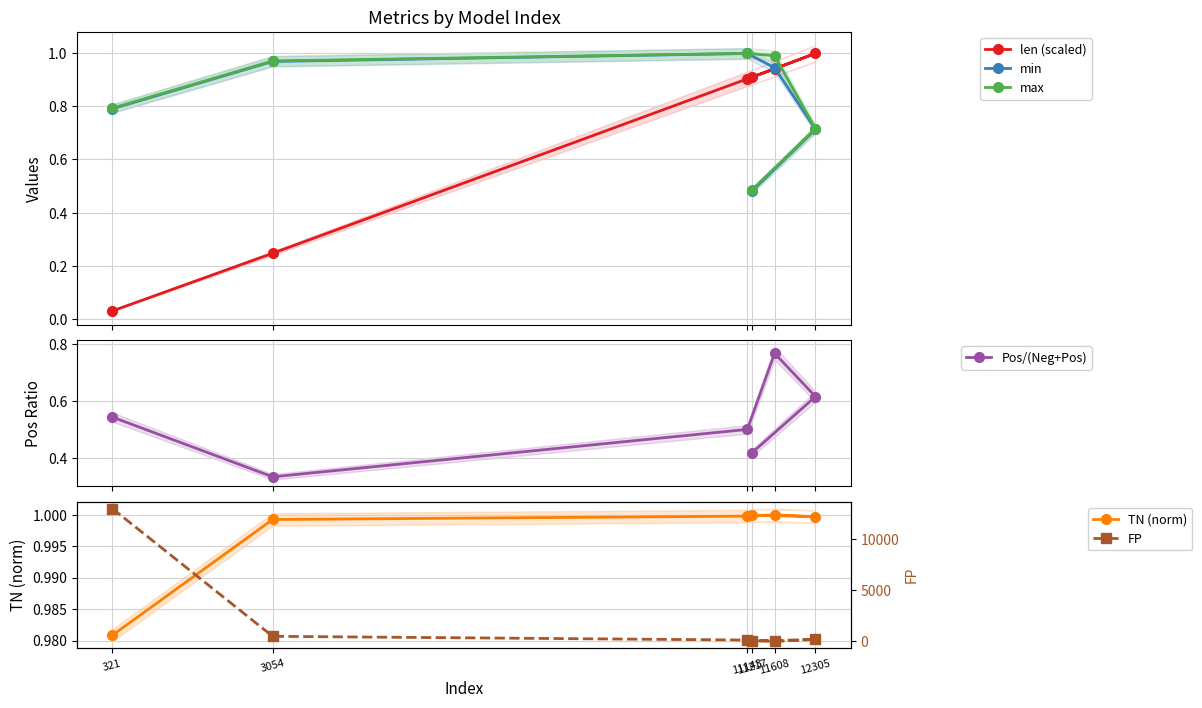

At how many categories does at least one series exceed 12418?

1